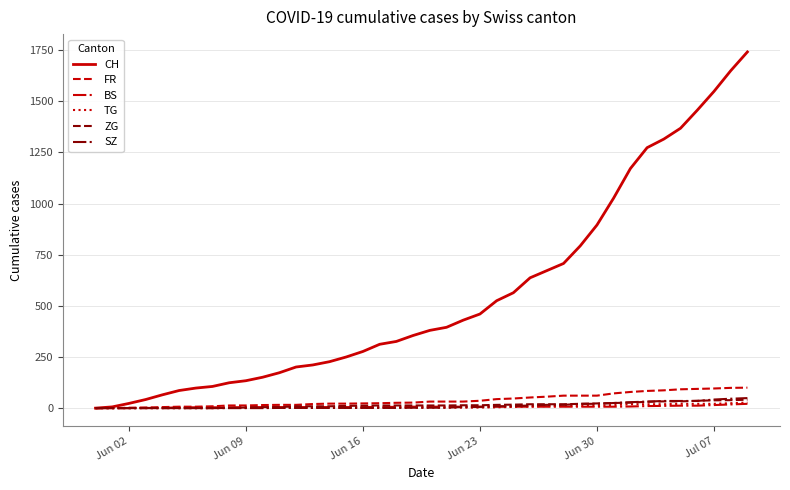

What is the maximum value for FR?

100